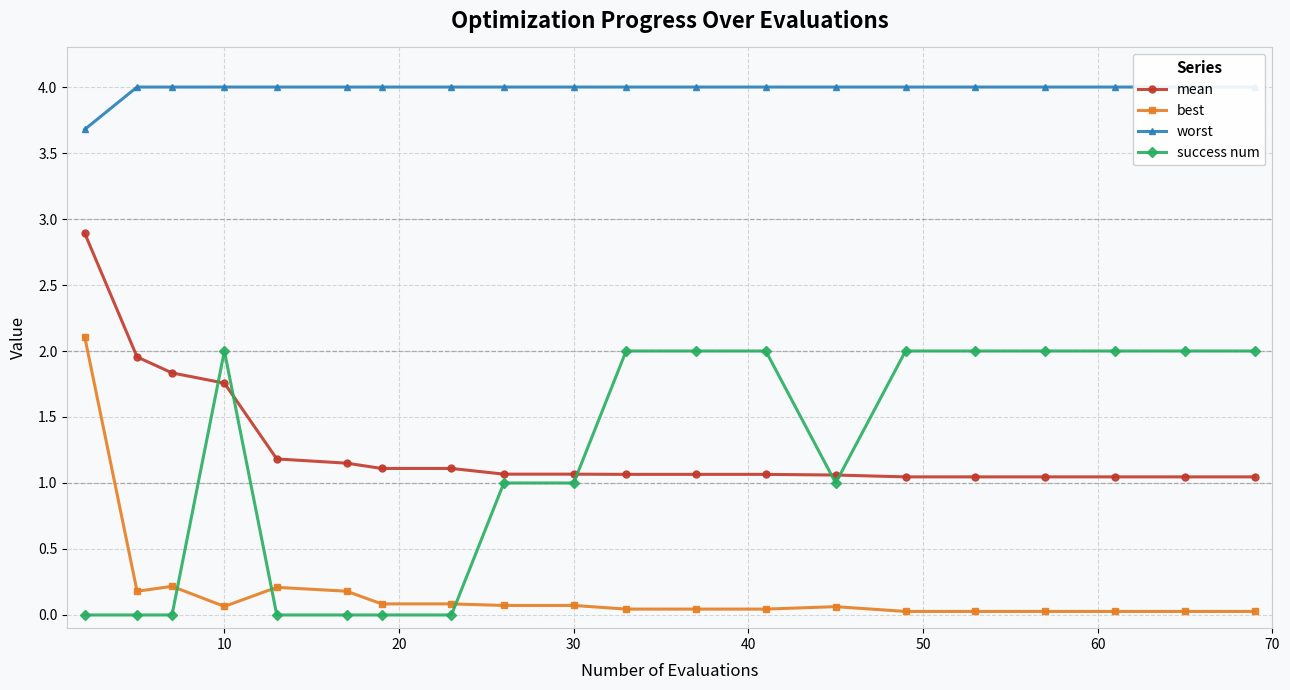

What are all the series names shown in the legend?

mean, best, worst, success num